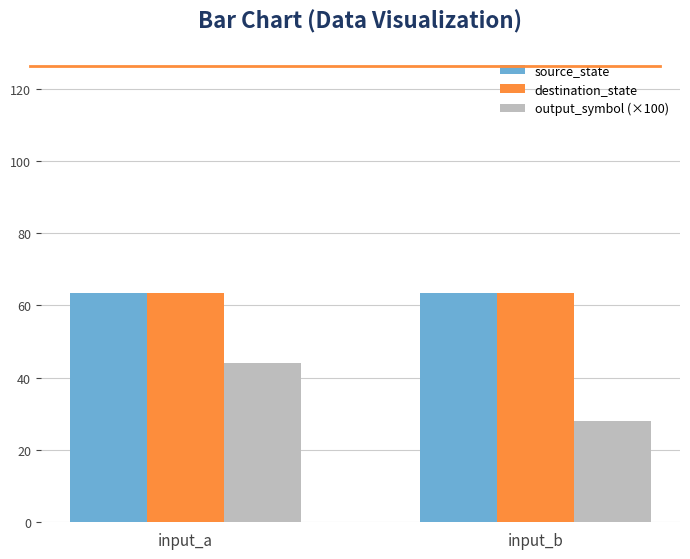

What is the sum of all source_state values?

127.0